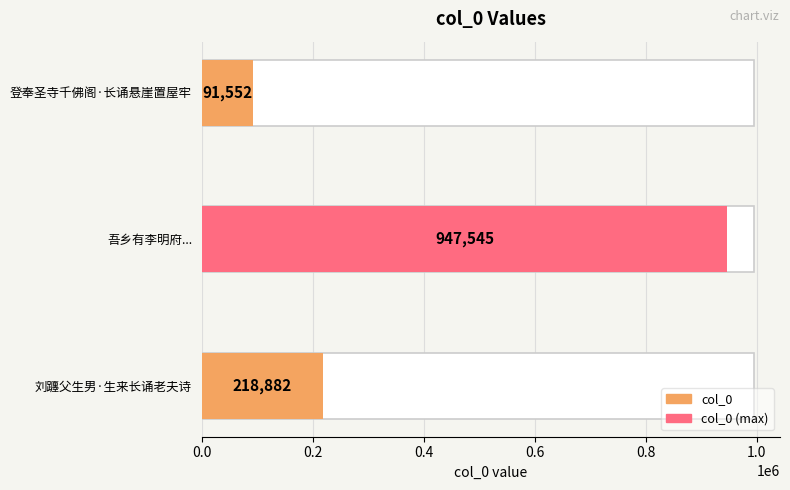

True or false: the data shows 124121 at 0.4.

False